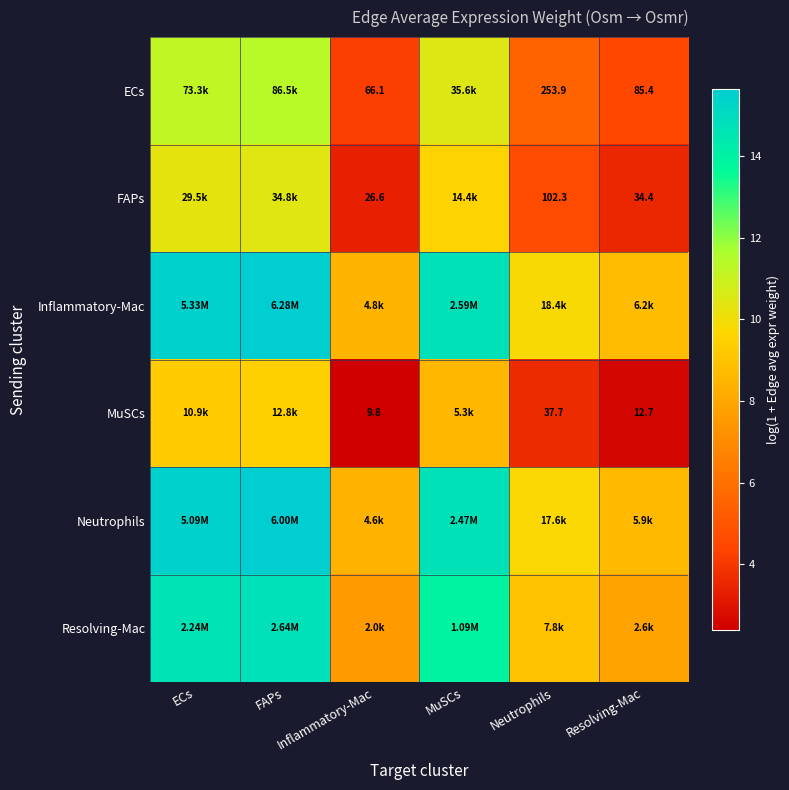

Which label corresponds to the smallest value in the chart?

Inflammatory-Mac